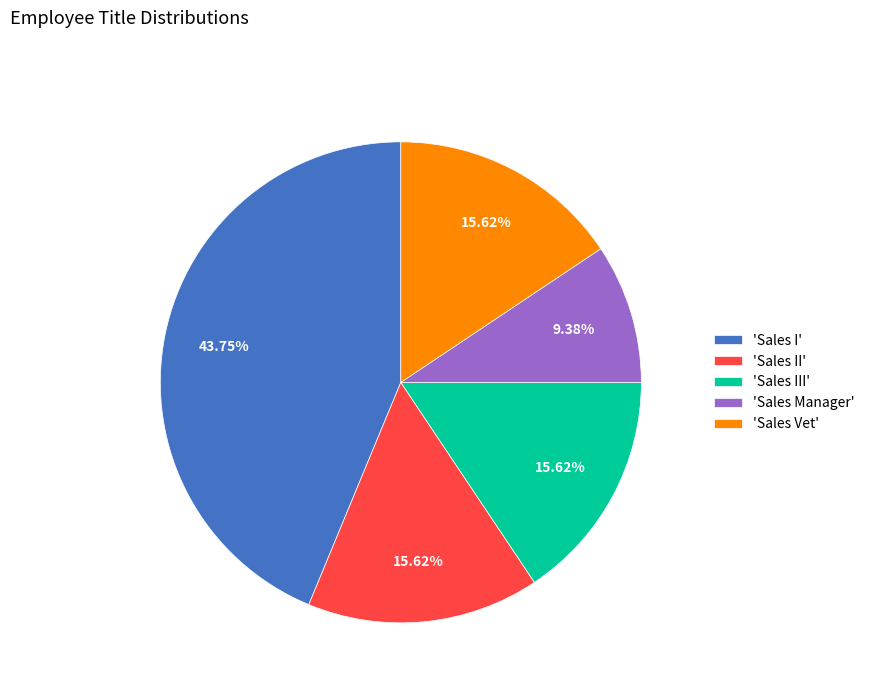

What is the largest slice in the pie chart?

'Sales I'